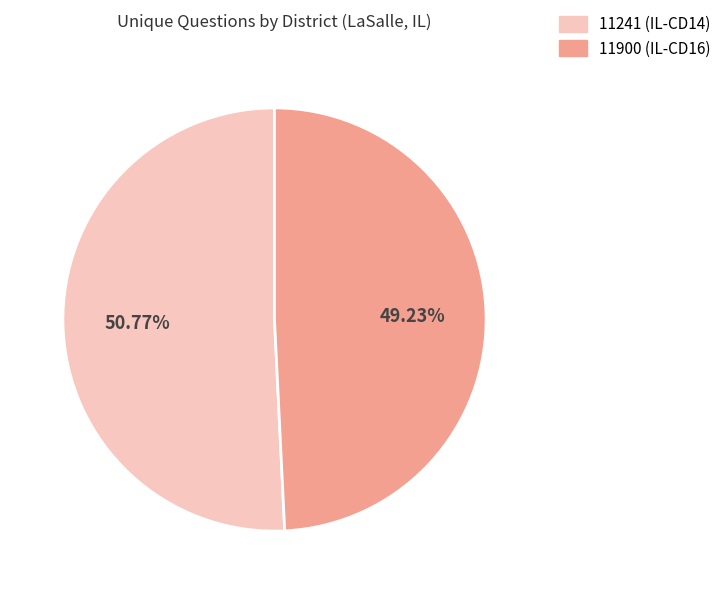

Does any single category account for the majority?

Yes